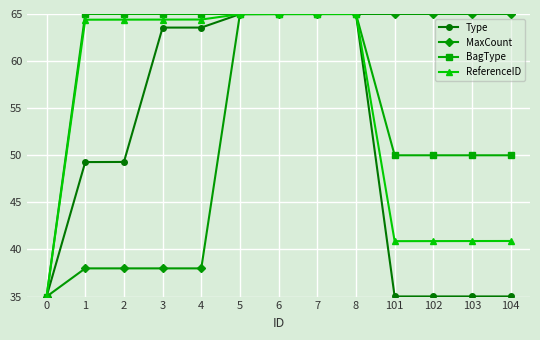

Reading left to right, list all the values displayed in this chart.

Type: 0=35.0	1=49.3	2=49.3	3=63.6	4=63.6	5=65.0	6=65.0	7=65.0	8=65.0	101=35.0	102=35.0	103=35.0	104=35.0
MaxCount: 0=35.0	1=38.0	2=38.0	3=38.0	4=38.0	5=65.0	6=65.0	7=65.0	8=65.0	101=65.0	102=65.0	103=65.0	104=65.0
BagType: 0=35.0	1=65.0	2=65.0	3=65.0	4=65.0	5=65.0	6=65.0	7=65.0	8=65.0	101=50.0	102=50.0	103=50.0	104=50.0
ReferenceID: 0=35.0	1=64.4	2=64.4	3=64.4	4=64.4	5=65.0	6=65.0	7=65.0	8=65.0	101=40.9	102=40.9	103=40.9	104=40.9